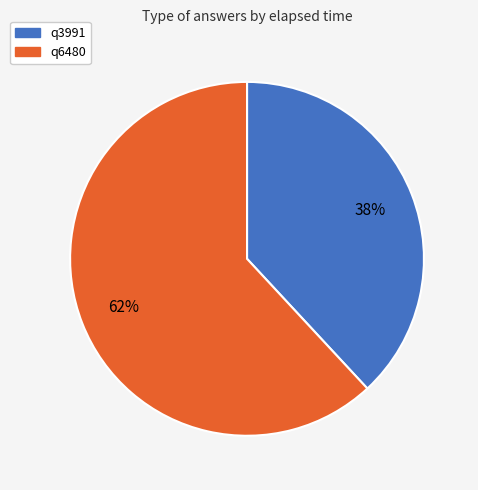

Do q6480 and q3991 together represent more than half of the pie?

Yes